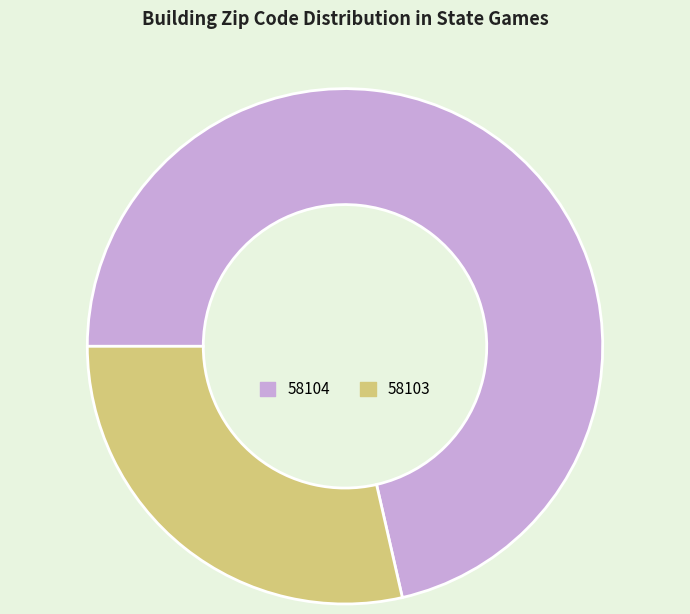

Which has a higher value, 58103 or 58104?

58104